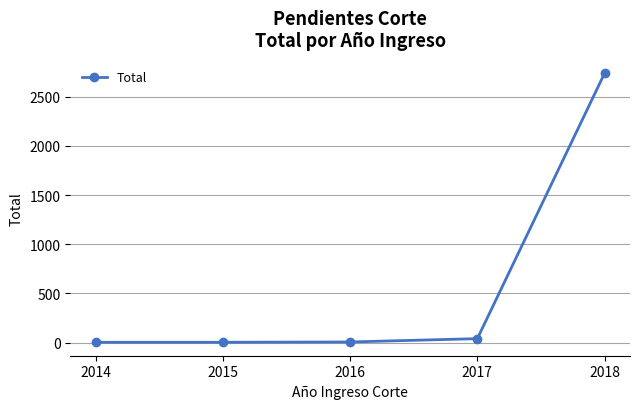

What is the difference between the maximum and minimum values?

2736